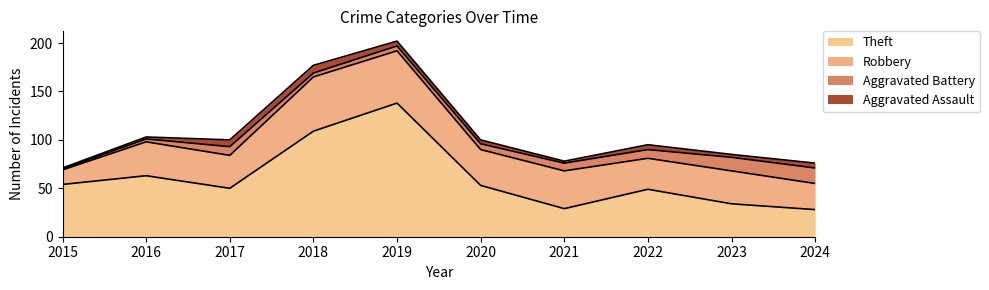

What is the average value of the Aggravated Battery series?

8